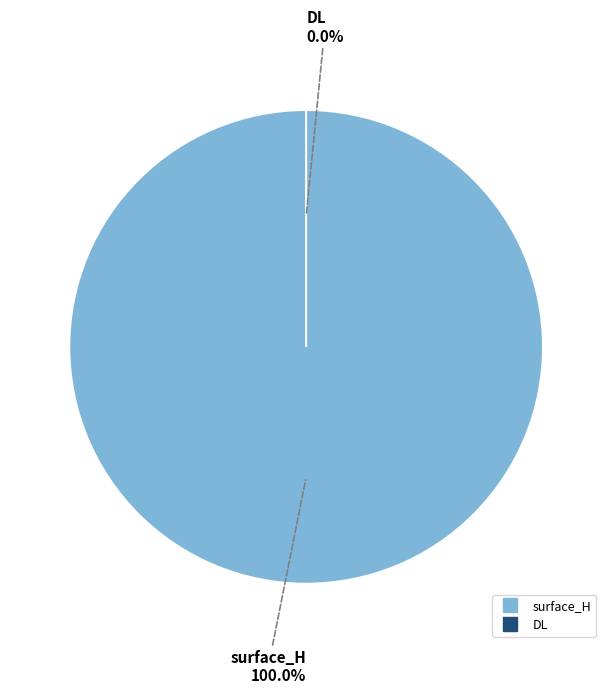

Which slice represents more than half of the pie?

surface_H